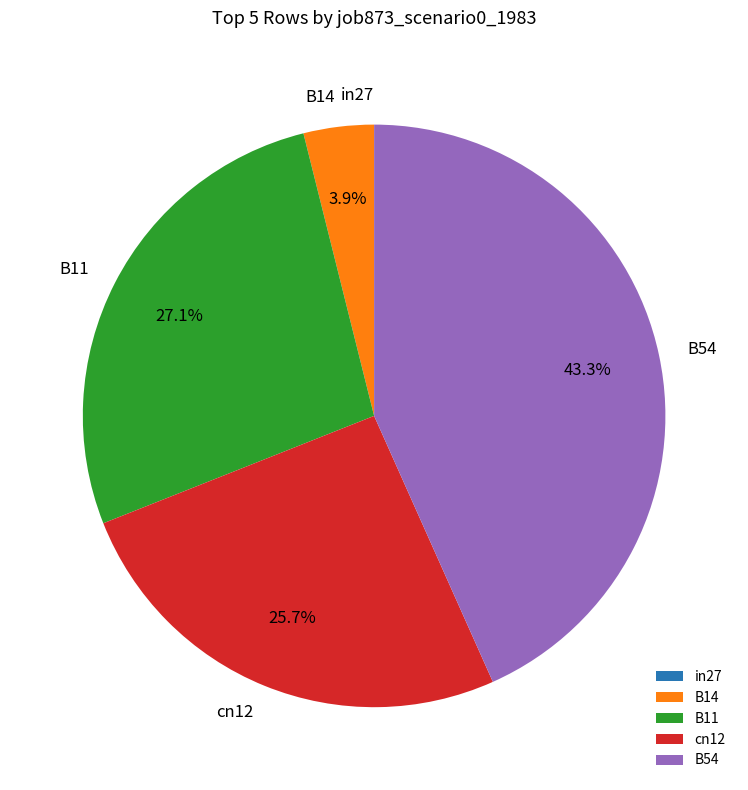

What is the largest slice in the pie chart?

B54